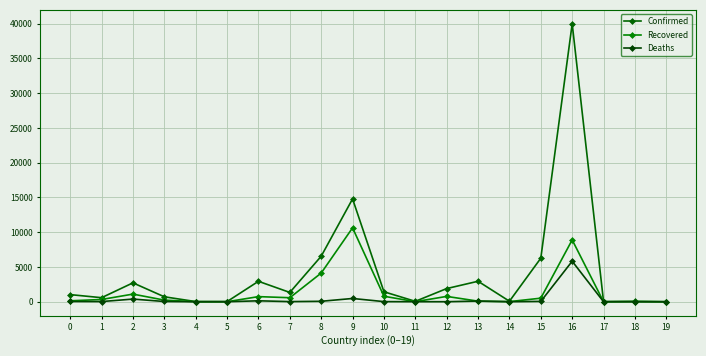

At which category does Confirmed reach its first local peak?

2